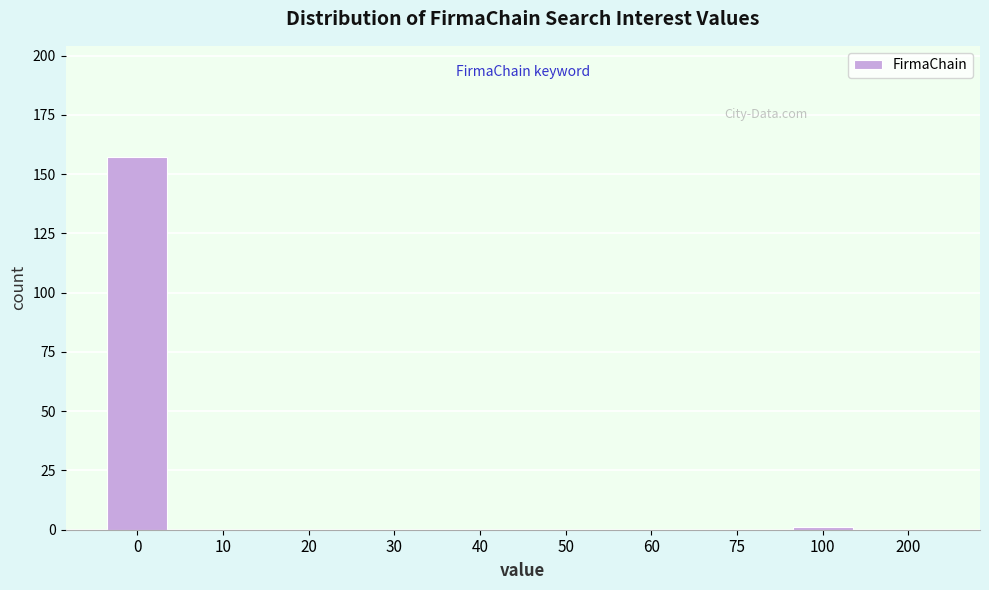

Reading right to left, extract all data points from this chart.

200=0	100=1	75=0	60=0	50=0	40=0	30=0	20=0	10=0	0=157